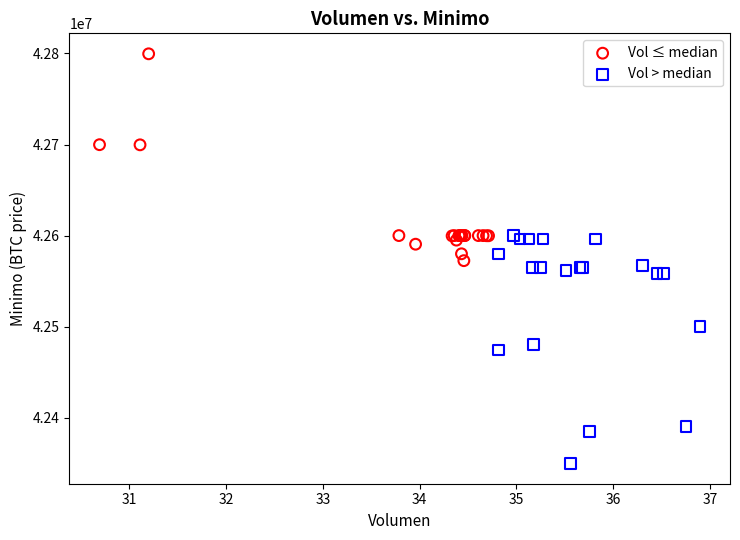

Which series reaches the maximum Y coordinate?

Vol ≤ median